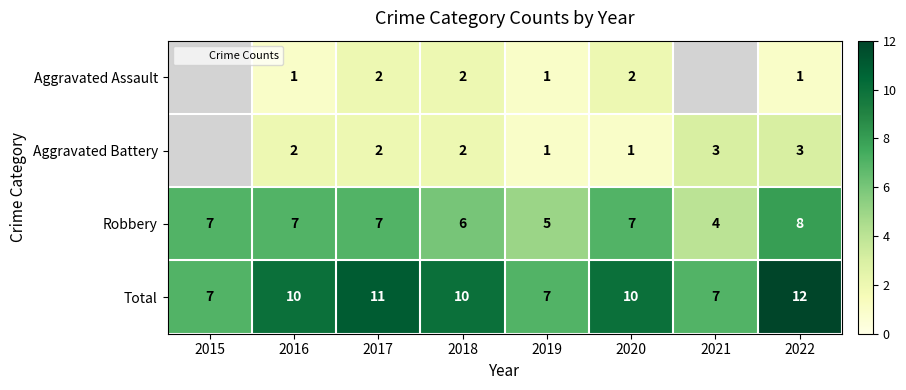

Is the value of Aggravated Battery at 2019 greater than the value of Aggravated Assault at 2020?

No